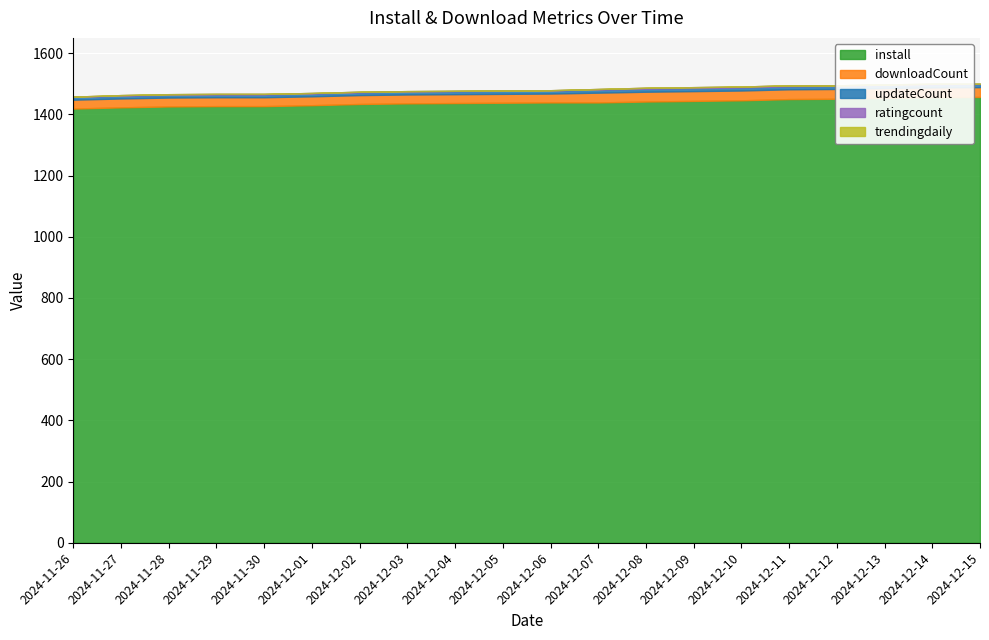

What is the spread (max minus min) of values at 2024-12-08?

1442.0